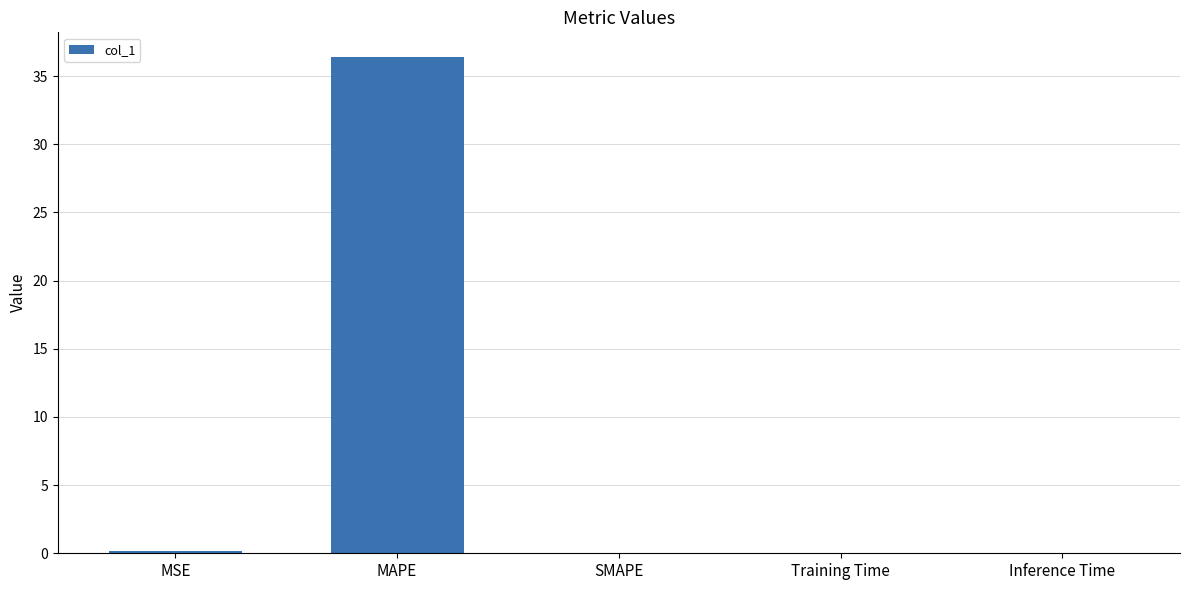

True or false: the data shows 0.0 at SMAPE.

True